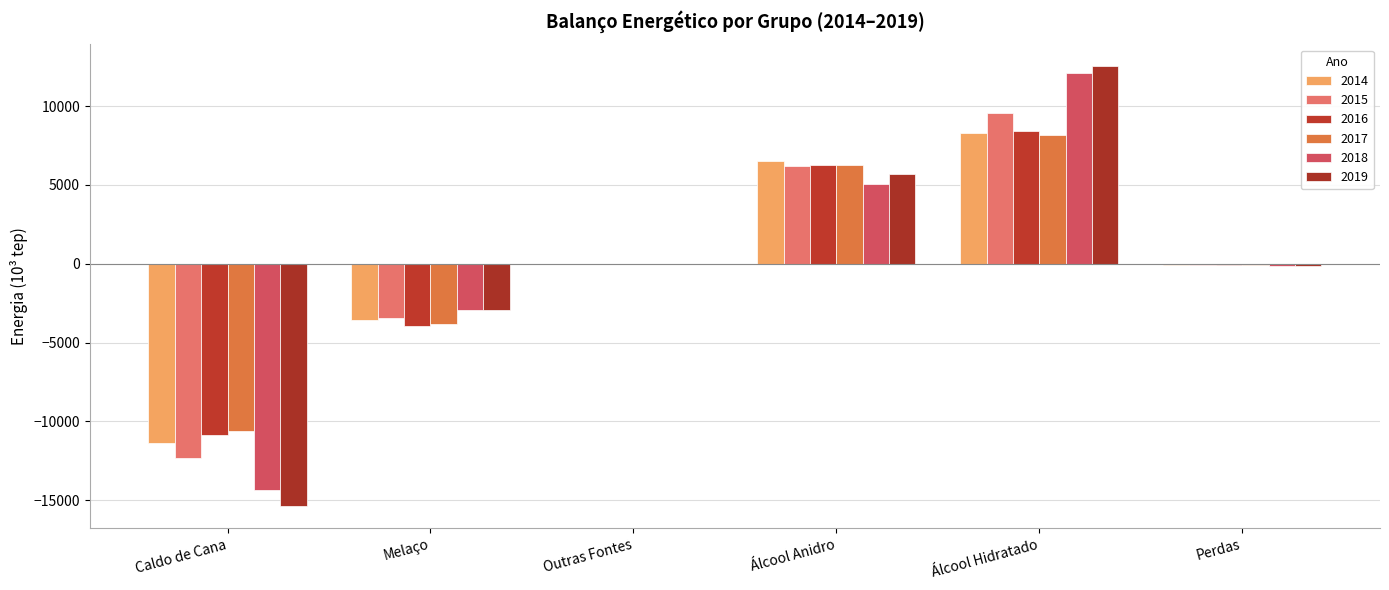

Reading right to left, transcribe all the data shown in this chart.

2014: Perdas=-106.3	Álcool Hidratado=8310.9	Álcool Anidro=6530.7	Outras Fontes=0.0	Melaço=-3572.0	Caldo de Cana=-11375.8
2015: Perdas=-93.2	Álcool Hidratado=9529.1	Álcool Anidro=6175.5	Outras Fontes=0.0	Melaço=-3447.4	Caldo de Cana=-12350.4
2016: Perdas=-56.1	Álcool Hidratado=8440.0	Álcool Anidro=6262.4	Outras Fontes=0.0	Melaço=-3919.7	Caldo de Cana=-10838.8
2017: Perdas=-49.9	Álcool Hidratado=8159.2	Álcool Anidro=6245.2	Outras Fontes=0.0	Melaço=-3840.3	Caldo de Cana=-10614.1
2018: Perdas=-136.6	Álcool Hidratado=12083.3	Álcool Anidro=5075.8	Outras Fontes=0.0	Melaço=-2952.3	Caldo de Cana=-14343.4
2019: Perdas=-128.1	Álcool Hidratado=12519.5	Álcool Anidro=5664.6	Outras Fontes=0.0	Melaço=-2939.9	Caldo de Cana=-15372.4